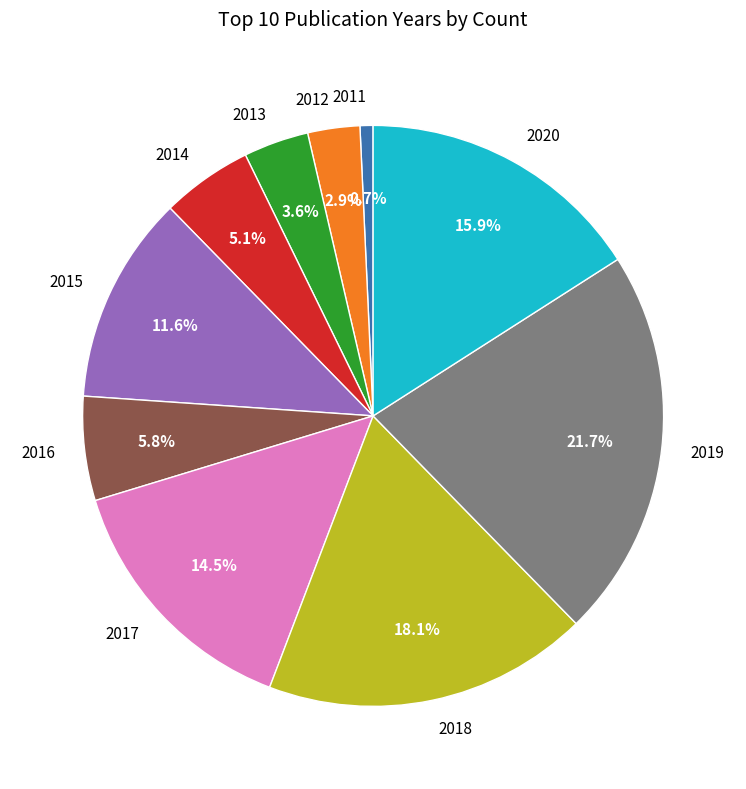

Which slice is the smallest?

2011